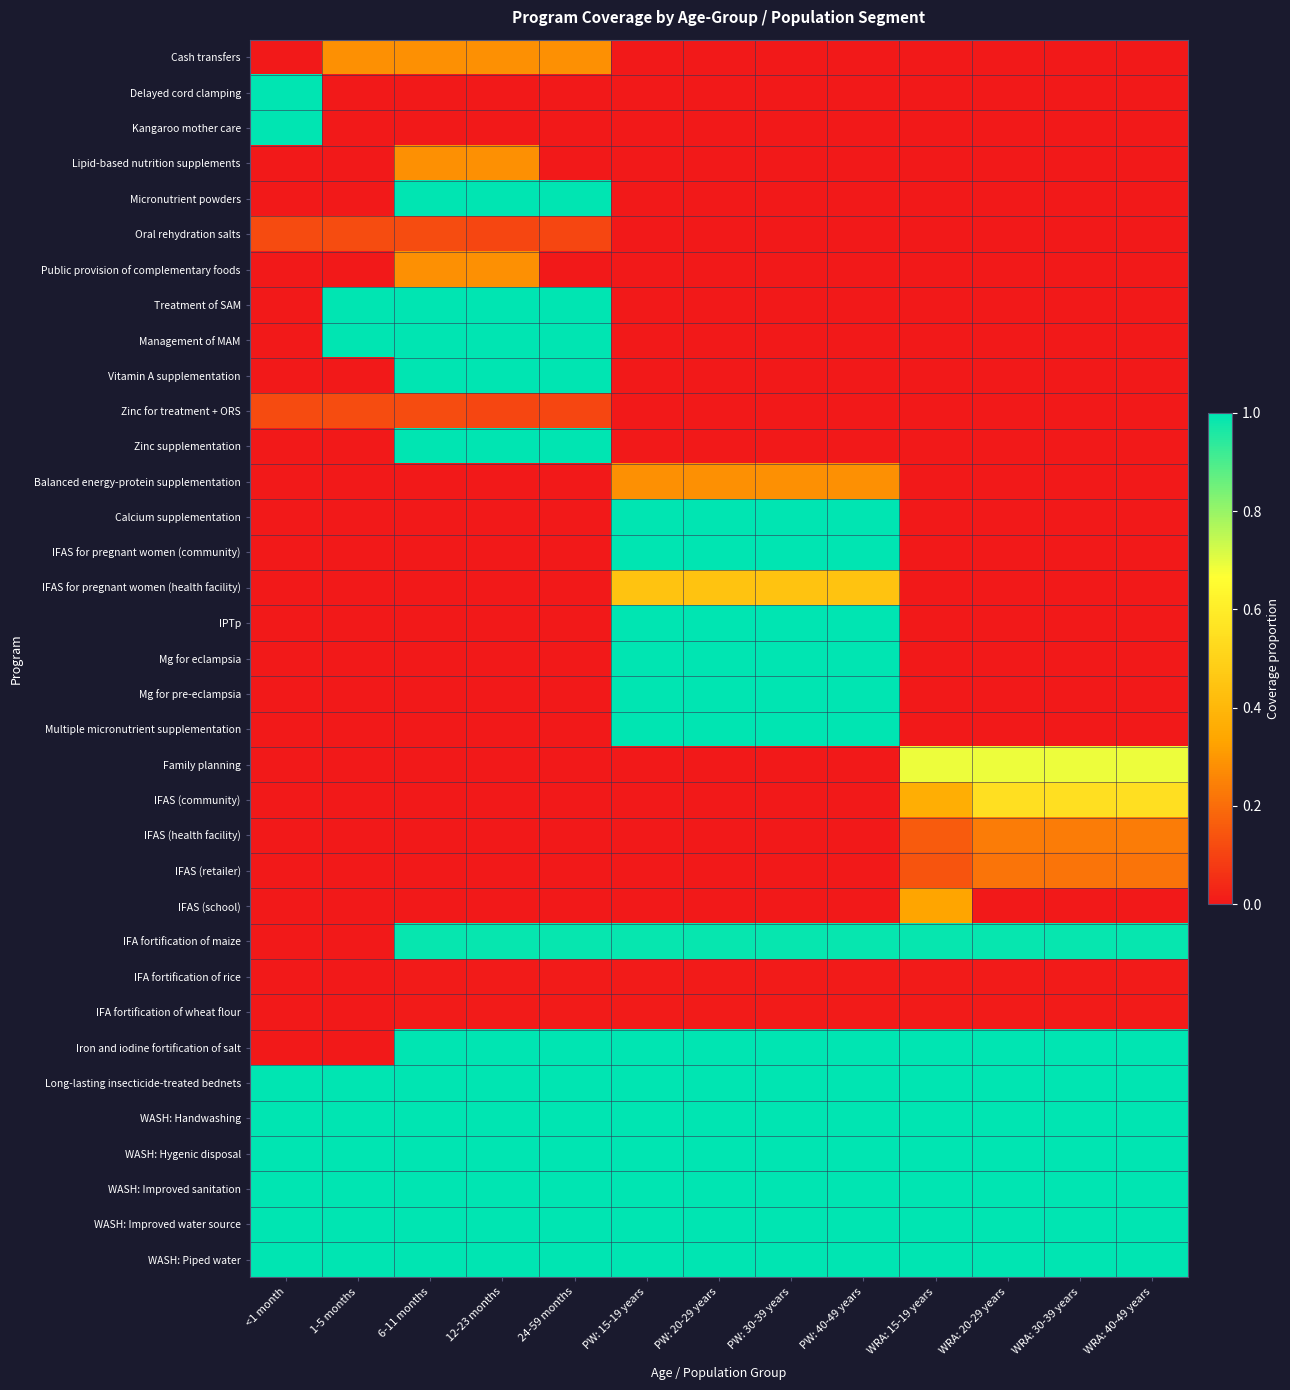

Reading right to left, transcribe all the data shown in this chart.

Cash transfers: WRA: 40-49 years=0.0	WRA: 30-39 years=0.0	WRA: 20-29 years=0.0	WRA: 15-19 years=0.0	PW: 40-49 years=0.0	PW: 30-39 years=0.0	PW: 20-29 years=0.0	PW: 15-19 years=0.0	24-59 months=0.3	12-23 months=0.3	6-11 months=0.3	1-5 months=0.3	<1 month=0.0
Delayed cord clamping: WRA: 40-49 years=0.0	WRA: 30-39 years=0.0	WRA: 20-29 years=0.0	WRA: 15-19 years=0.0	PW: 40-49 years=0.0	PW: 30-39 years=0.0	PW: 20-29 years=0.0	PW: 15-19 years=0.0	24-59 months=0.0	12-23 months=0.0	6-11 months=0.0	1-5 months=0.0	<1 month=1.0
Kangaroo mother care: WRA: 40-49 years=0.0	WRA: 30-39 years=0.0	WRA: 20-29 years=0.0	WRA: 15-19 years=0.0	PW: 40-49 years=0.0	PW: 30-39 years=0.0	PW: 20-29 years=0.0	PW: 15-19 years=0.0	24-59 months=0.0	12-23 months=0.0	6-11 months=0.0	1-5 months=0.0	<1 month=1.0
Lipid-based nutrition supplements: WRA: 40-49 years=0.0	WRA: 30-39 years=0.0	WRA: 20-29 years=0.0	WRA: 15-19 years=0.0	PW: 40-49 years=0.0	PW: 30-39 years=0.0	PW: 20-29 years=0.0	PW: 15-19 years=0.0	24-59 months=0.0	12-23 months=0.3	6-11 months=0.3	1-5 months=0.0	<1 month=0.0
Micronutrient powders: WRA: 40-49 years=0.0	WRA: 30-39 years=0.0	WRA: 20-29 years=0.0	WRA: 15-19 years=0.0	PW: 40-49 years=0.0	PW: 30-39 years=0.0	PW: 20-29 years=0.0	PW: 15-19 years=0.0	24-59 months=1.0	12-23 months=1.0	6-11 months=1.0	1-5 months=0.0	<1 month=0.0
Oral rehydration salts: WRA: 40-49 years=0.0	WRA: 30-39 years=0.0	WRA: 20-29 years=0.0	WRA: 15-19 years=0.0	PW: 40-49 years=0.0	PW: 30-39 years=0.0	PW: 20-29 years=0.0	PW: 15-19 years=0.0	24-59 months=0.1	12-23 months=0.1	6-11 months=0.1	1-5 months=0.1	<1 month=0.1
Public provision of complementary foods: WRA: 40-49 years=0.0	WRA: 30-39 years=0.0	WRA: 20-29 years=0.0	WRA: 15-19 years=0.0	PW: 40-49 years=0.0	PW: 30-39 years=0.0	PW: 20-29 years=0.0	PW: 15-19 years=0.0	24-59 months=0.0	12-23 months=0.3	6-11 months=0.3	1-5 months=0.0	<1 month=0.0
Treatment of SAM: WRA: 40-49 years=0.0	WRA: 30-39 years=0.0	WRA: 20-29 years=0.0	WRA: 15-19 years=0.0	PW: 40-49 years=0.0	PW: 30-39 years=0.0	PW: 20-29 years=0.0	PW: 15-19 years=0.0	24-59 months=1.0	12-23 months=1.0	6-11 months=1.0	1-5 months=1.0	<1 month=0.0
Management of MAM: WRA: 40-49 years=0.0	WRA: 30-39 years=0.0	WRA: 20-29 years=0.0	WRA: 15-19 years=0.0	PW: 40-49 years=0.0	PW: 30-39 years=0.0	PW: 20-29 years=0.0	PW: 15-19 years=0.0	24-59 months=1.0	12-23 months=1.0	6-11 months=1.0	1-5 months=1.0	<1 month=0.0
Vitamin A supplementation: WRA: 40-49 years=0.0	WRA: 30-39 years=0.0	WRA: 20-29 years=0.0	WRA: 15-19 years=0.0	PW: 40-49 years=0.0	PW: 30-39 years=0.0	PW: 20-29 years=0.0	PW: 15-19 years=0.0	24-59 months=1.0	12-23 months=1.0	6-11 months=1.0	1-5 months=0.0	<1 month=0.0
Zinc for treatment + ORS: WRA: 40-49 years=0.0	WRA: 30-39 years=0.0	WRA: 20-29 years=0.0	WRA: 15-19 years=0.0	PW: 40-49 years=0.0	PW: 30-39 years=0.0	PW: 20-29 years=0.0	PW: 15-19 years=0.0	24-59 months=0.1	12-23 months=0.1	6-11 months=0.1	1-5 months=0.1	<1 month=0.1
Zinc supplementation: WRA: 40-49 years=0.0	WRA: 30-39 years=0.0	WRA: 20-29 years=0.0	WRA: 15-19 years=0.0	PW: 40-49 years=0.0	PW: 30-39 years=0.0	PW: 20-29 years=0.0	PW: 15-19 years=0.0	24-59 months=1.0	12-23 months=1.0	6-11 months=1.0	1-5 months=0.0	<1 month=0.0
Balanced energy-protein supplementation: WRA: 40-49 years=0.0	WRA: 30-39 years=0.0	WRA: 20-29 years=0.0	WRA: 15-19 years=0.0	PW: 40-49 years=0.3	PW: 30-39 years=0.3	PW: 20-29 years=0.3	PW: 15-19 years=0.3	24-59 months=0.0	12-23 months=0.0	6-11 months=0.0	1-5 months=0.0	<1 month=0.0
Calcium supplementation: WRA: 40-49 years=0.0	WRA: 30-39 years=0.0	WRA: 20-29 years=0.0	WRA: 15-19 years=0.0	PW: 40-49 years=1.0	PW: 30-39 years=1.0	PW: 20-29 years=1.0	PW: 15-19 years=1.0	24-59 months=0.0	12-23 months=0.0	6-11 months=0.0	1-5 months=0.0	<1 month=0.0
IFAS for pregnant women (community): WRA: 40-49 years=0.0	WRA: 30-39 years=0.0	WRA: 20-29 years=0.0	WRA: 15-19 years=0.0	PW: 40-49 years=1.0	PW: 30-39 years=1.0	PW: 20-29 years=1.0	PW: 15-19 years=1.0	24-59 months=0.0	12-23 months=0.0	6-11 months=0.0	1-5 months=0.0	<1 month=0.0
IFAS for pregnant women (health facility): WRA: 40-49 years=0.0	WRA: 30-39 years=0.0	WRA: 20-29 years=0.0	WRA: 15-19 years=0.0	PW: 40-49 years=0.4	PW: 30-39 years=0.4	PW: 20-29 years=0.4	PW: 15-19 years=0.4	24-59 months=0.0	12-23 months=0.0	6-11 months=0.0	1-5 months=0.0	<1 month=0.0
IPTp: WRA: 40-49 years=0.0	WRA: 30-39 years=0.0	WRA: 20-29 years=0.0	WRA: 15-19 years=0.0	PW: 40-49 years=1.0	PW: 30-39 years=1.0	PW: 20-29 years=1.0	PW: 15-19 years=1.0	24-59 months=0.0	12-23 months=0.0	6-11 months=0.0	1-5 months=0.0	<1 month=0.0
Mg for eclampsia: WRA: 40-49 years=0.0	WRA: 30-39 years=0.0	WRA: 20-29 years=0.0	WRA: 15-19 years=0.0	PW: 40-49 years=1.0	PW: 30-39 years=1.0	PW: 20-29 years=1.0	PW: 15-19 years=1.0	24-59 months=0.0	12-23 months=0.0	6-11 months=0.0	1-5 months=0.0	<1 month=0.0
Mg for pre-eclampsia: WRA: 40-49 years=0.0	WRA: 30-39 years=0.0	WRA: 20-29 years=0.0	WRA: 15-19 years=0.0	PW: 40-49 years=1.0	PW: 30-39 years=1.0	PW: 20-29 years=1.0	PW: 15-19 years=1.0	24-59 months=0.0	12-23 months=0.0	6-11 months=0.0	1-5 months=0.0	<1 month=0.0
Multiple micronutrient supplementation: WRA: 40-49 years=0.0	WRA: 30-39 years=0.0	WRA: 20-29 years=0.0	WRA: 15-19 years=0.0	PW: 40-49 years=1.0	PW: 30-39 years=1.0	PW: 20-29 years=1.0	PW: 15-19 years=1.0	24-59 months=0.0	12-23 months=0.0	6-11 months=0.0	1-5 months=0.0	<1 month=0.0
Family planning: WRA: 40-49 years=0.7	WRA: 30-39 years=0.7	WRA: 20-29 years=0.7	WRA: 15-19 years=0.7	PW: 40-49 years=0.0	PW: 30-39 years=0.0	PW: 20-29 years=0.0	PW: 15-19 years=0.0	24-59 months=0.0	12-23 months=0.0	6-11 months=0.0	1-5 months=0.0	<1 month=0.0
IFAS (community): WRA: 40-49 years=0.5	WRA: 30-39 years=0.5	WRA: 20-29 years=0.5	WRA: 15-19 years=0.4	PW: 40-49 years=0.0	PW: 30-39 years=0.0	PW: 20-29 years=0.0	PW: 15-19 years=0.0	24-59 months=0.0	12-23 months=0.0	6-11 months=0.0	1-5 months=0.0	<1 month=0.0
IFAS (health facility): WRA: 40-49 years=0.2	WRA: 30-39 years=0.2	WRA: 20-29 years=0.2	WRA: 15-19 years=0.2	PW: 40-49 years=0.0	PW: 30-39 years=0.0	PW: 20-29 years=0.0	PW: 15-19 years=0.0	24-59 months=0.0	12-23 months=0.0	6-11 months=0.0	1-5 months=0.0	<1 month=0.0
IFAS (retailer): WRA: 40-49 years=0.2	WRA: 30-39 years=0.2	WRA: 20-29 years=0.2	WRA: 15-19 years=0.1	PW: 40-49 years=0.0	PW: 30-39 years=0.0	PW: 20-29 years=0.0	PW: 15-19 years=0.0	24-59 months=0.0	12-23 months=0.0	6-11 months=0.0	1-5 months=0.0	<1 month=0.0
IFAS (school): WRA: 40-49 years=0.0	WRA: 30-39 years=0.0	WRA: 20-29 years=0.0	WRA: 15-19 years=0.3	PW: 40-49 years=0.0	PW: 30-39 years=0.0	PW: 20-29 years=0.0	PW: 15-19 years=0.0	24-59 months=0.0	12-23 months=0.0	6-11 months=0.0	1-5 months=0.0	<1 month=0.0
IFA fortification of maize: WRA: 40-49 years=1.0	WRA: 30-39 years=1.0	WRA: 20-29 years=1.0	WRA: 15-19 years=1.0	PW: 40-49 years=1.0	PW: 30-39 years=1.0	PW: 20-29 years=1.0	PW: 15-19 years=1.0	24-59 months=1.0	12-23 months=1.0	6-11 months=1.0	1-5 months=0.0	<1 month=0.0
IFA fortification of rice: WRA: 40-49 years=0.0	WRA: 30-39 years=0.0	WRA: 20-29 years=0.0	WRA: 15-19 years=0.0	PW: 40-49 years=0.0	PW: 30-39 years=0.0	PW: 20-29 years=0.0	PW: 15-19 years=0.0	24-59 months=0.0	12-23 months=0.0	6-11 months=0.0	1-5 months=0.0	<1 month=0.0
IFA fortification of wheat flour: WRA: 40-49 years=0.0	WRA: 30-39 years=0.0	WRA: 20-29 years=0.0	WRA: 15-19 years=0.0	PW: 40-49 years=0.0	PW: 30-39 years=0.0	PW: 20-29 years=0.0	PW: 15-19 years=0.0	24-59 months=0.0	12-23 months=0.0	6-11 months=0.0	1-5 months=0.0	<1 month=0.0
Iron and iodine fortification of salt: WRA: 40-49 years=1.0	WRA: 30-39 years=1.0	WRA: 20-29 years=1.0	WRA: 15-19 years=1.0	PW: 40-49 years=1.0	PW: 30-39 years=1.0	PW: 20-29 years=1.0	PW: 15-19 years=1.0	24-59 months=1.0	12-23 months=1.0	6-11 months=1.0	1-5 months=0.0	<1 month=0.0
Long-lasting insecticide-treated bednets: WRA: 40-49 years=1.0	WRA: 30-39 years=1.0	WRA: 20-29 years=1.0	WRA: 15-19 years=1.0	PW: 40-49 years=1.0	PW: 30-39 years=1.0	PW: 20-29 years=1.0	PW: 15-19 years=1.0	24-59 months=1.0	12-23 months=1.0	6-11 months=1.0	1-5 months=1.0	<1 month=1.0
WASH: Handwashing: WRA: 40-49 years=1.0	WRA: 30-39 years=1.0	WRA: 20-29 years=1.0	WRA: 15-19 years=1.0	PW: 40-49 years=1.0	PW: 30-39 years=1.0	PW: 20-29 years=1.0	PW: 15-19 years=1.0	24-59 months=1.0	12-23 months=1.0	6-11 months=1.0	1-5 months=1.0	<1 month=1.0
WASH: Hygenic disposal: WRA: 40-49 years=1.0	WRA: 30-39 years=1.0	WRA: 20-29 years=1.0	WRA: 15-19 years=1.0	PW: 40-49 years=1.0	PW: 30-39 years=1.0	PW: 20-29 years=1.0	PW: 15-19 years=1.0	24-59 months=1.0	12-23 months=1.0	6-11 months=1.0	1-5 months=1.0	<1 month=1.0
WASH: Improved sanitation: WRA: 40-49 years=1.0	WRA: 30-39 years=1.0	WRA: 20-29 years=1.0	WRA: 15-19 years=1.0	PW: 40-49 years=1.0	PW: 30-39 years=1.0	PW: 20-29 years=1.0	PW: 15-19 years=1.0	24-59 months=1.0	12-23 months=1.0	6-11 months=1.0	1-5 months=1.0	<1 month=1.0
WASH: Improved water source: WRA: 40-49 years=1.0	WRA: 30-39 years=1.0	WRA: 20-29 years=1.0	WRA: 15-19 years=1.0	PW: 40-49 years=1.0	PW: 30-39 years=1.0	PW: 20-29 years=1.0	PW: 15-19 years=1.0	24-59 months=1.0	12-23 months=1.0	6-11 months=1.0	1-5 months=1.0	<1 month=1.0
WASH: Piped water: WRA: 40-49 years=1.0	WRA: 30-39 years=1.0	WRA: 20-29 years=1.0	WRA: 15-19 years=1.0	PW: 40-49 years=1.0	PW: 30-39 years=1.0	PW: 20-29 years=1.0	PW: 15-19 years=1.0	24-59 months=1.0	12-23 months=1.0	6-11 months=1.0	1-5 months=1.0	<1 month=1.0